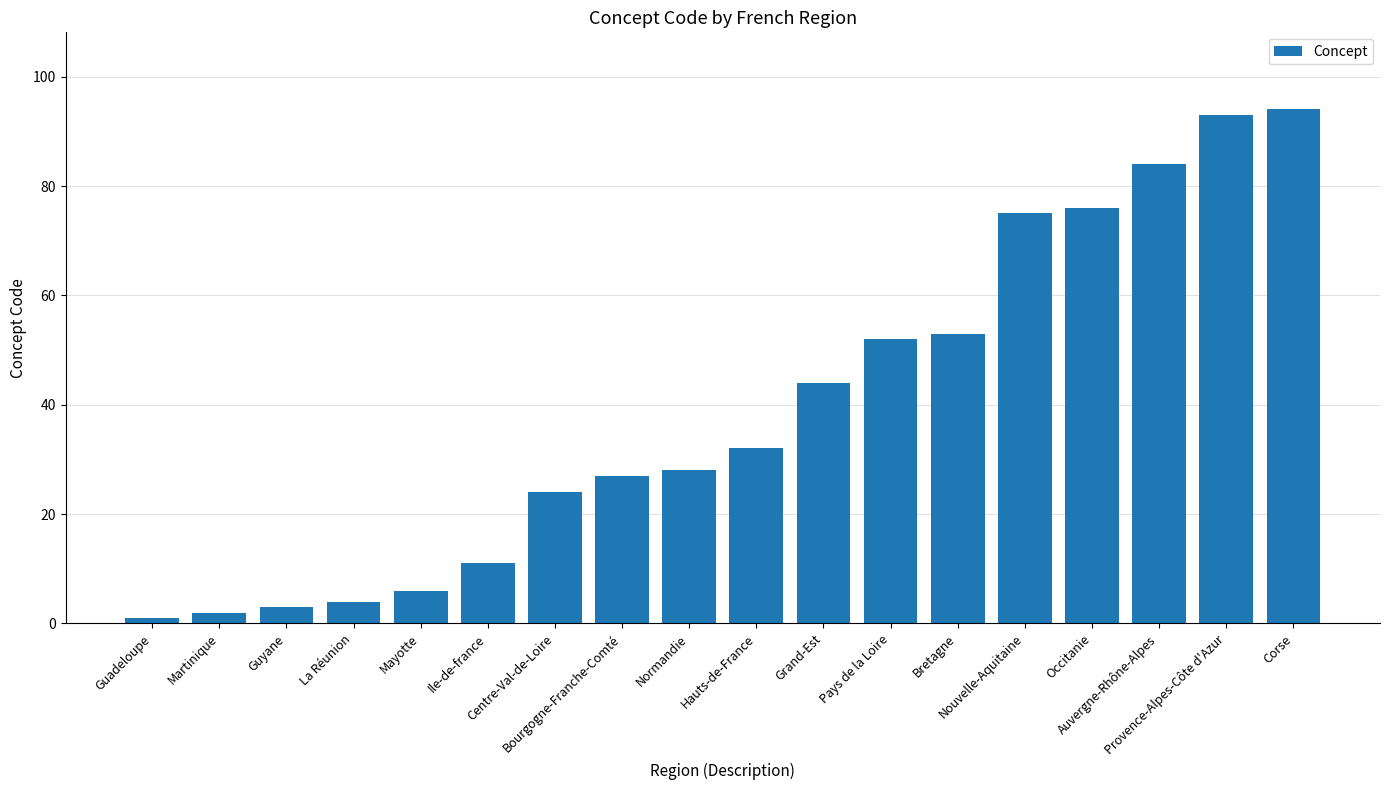

What is the value of the 6th bar from the left?

11